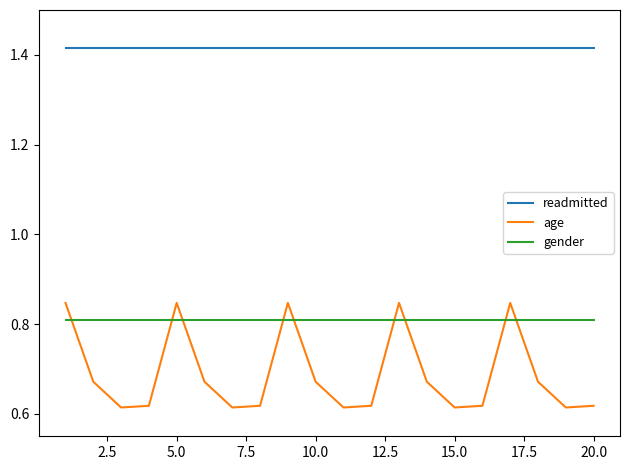

What are all the series names shown in the legend?

readmitted, age, gender